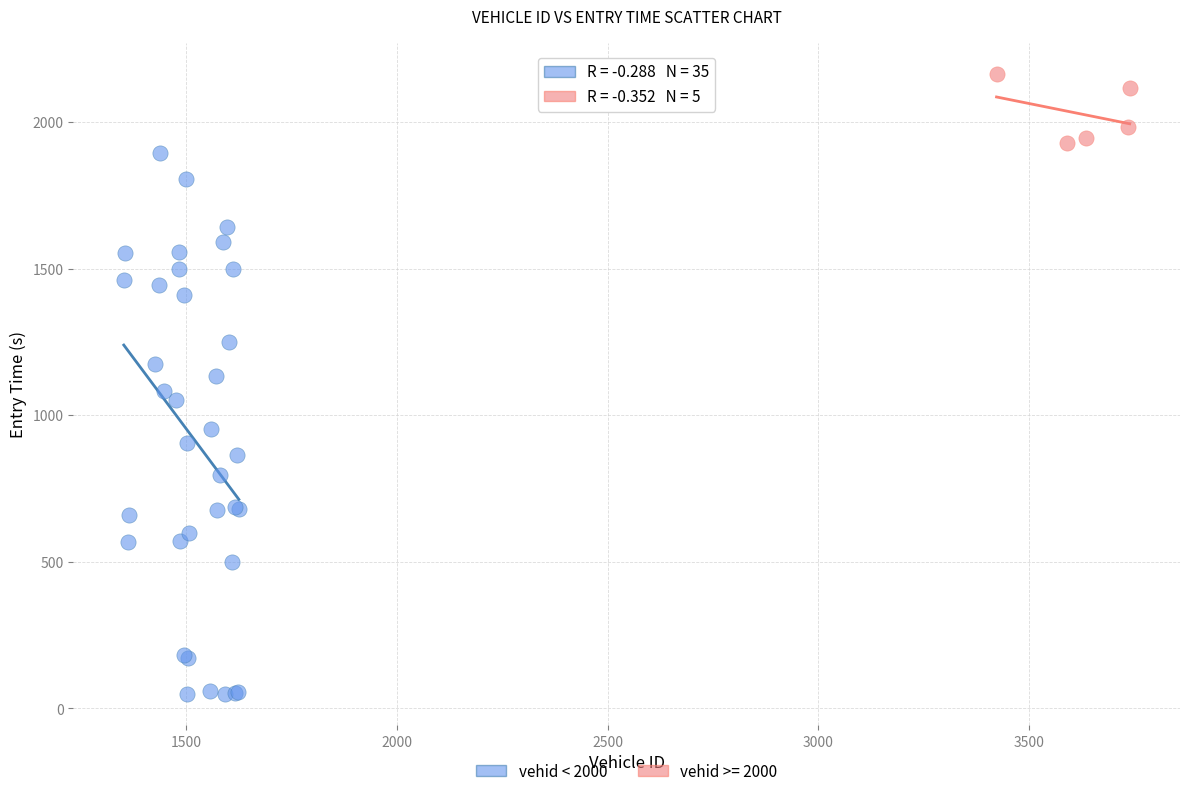

Which series has the widest spread of Y values?

vehid < 2000